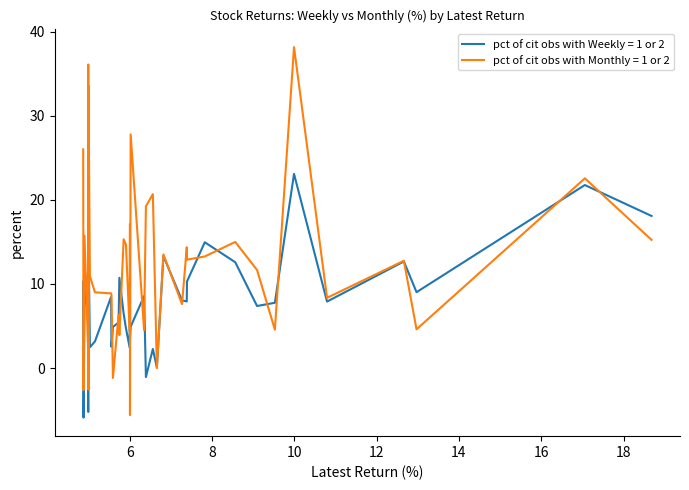

Which series has the largest total across all categories?

pct of cit obs with Monthly = 1 or 2